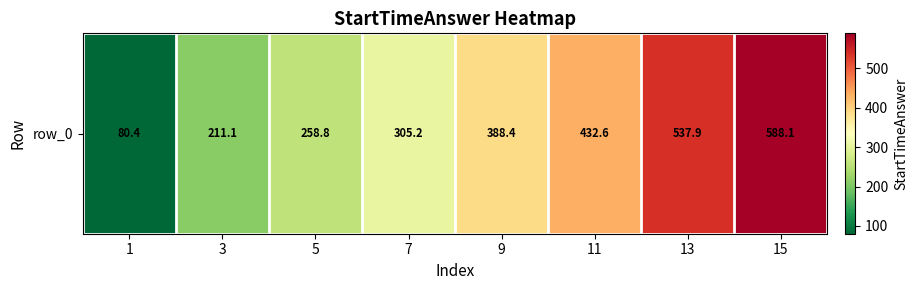

Reading left to right, list all the values displayed in this chart.

80.4	211.1	258.8	305.2	388.4	432.6	537.9	588.1